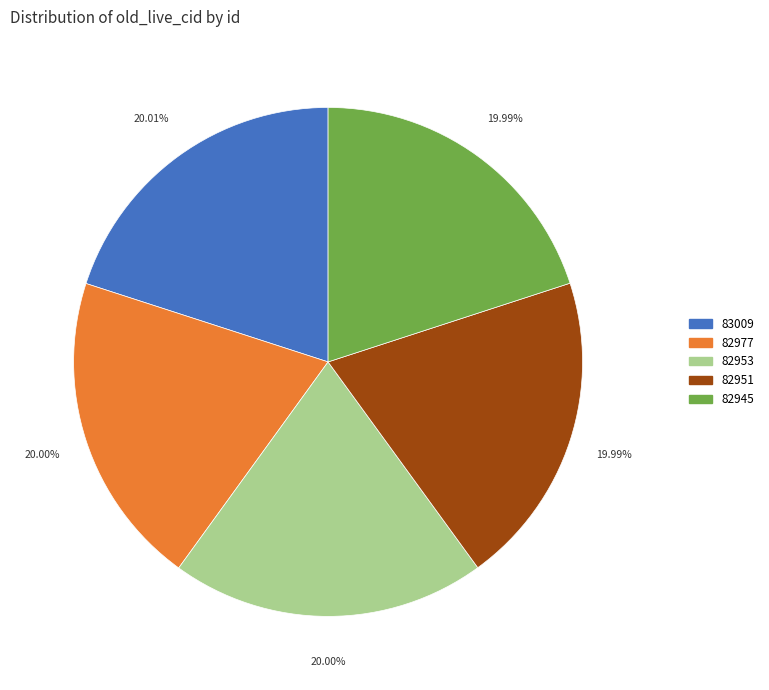

Is it true that 82945 is 20% of the pie?

True